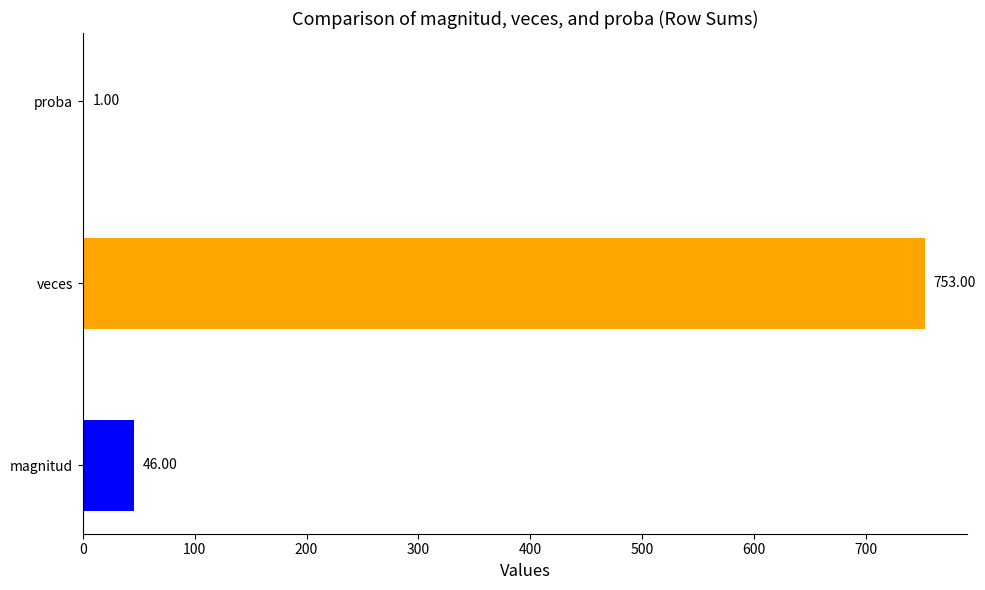

Between 3 and 7, which series saw the biggest shift?

veces